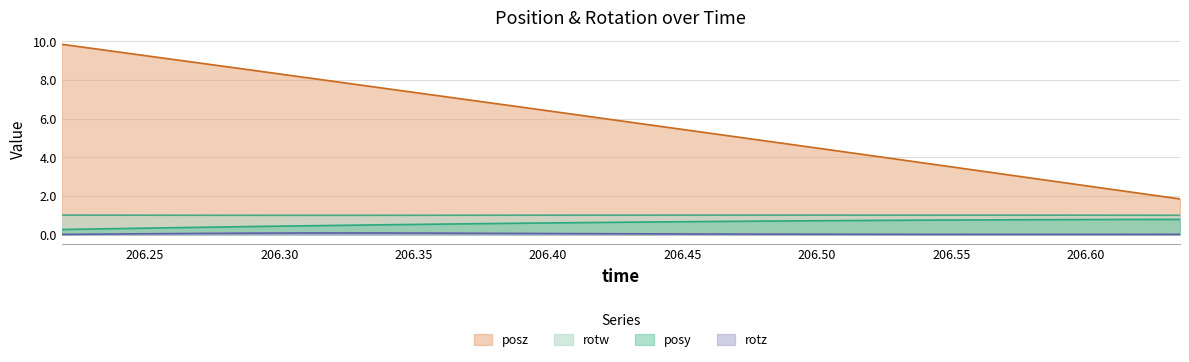

What are all the series names shown in the legend?

posz, rotw, posy, rotz